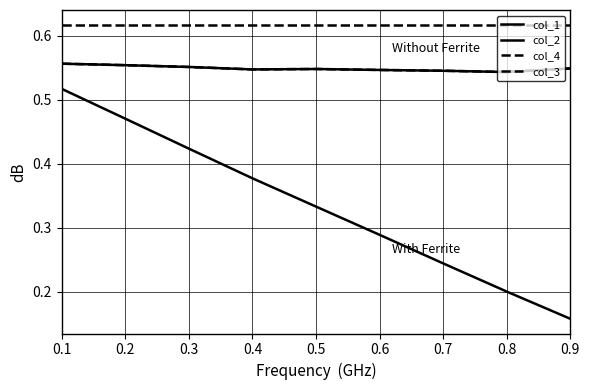

How many lines are shown in the chart?

4